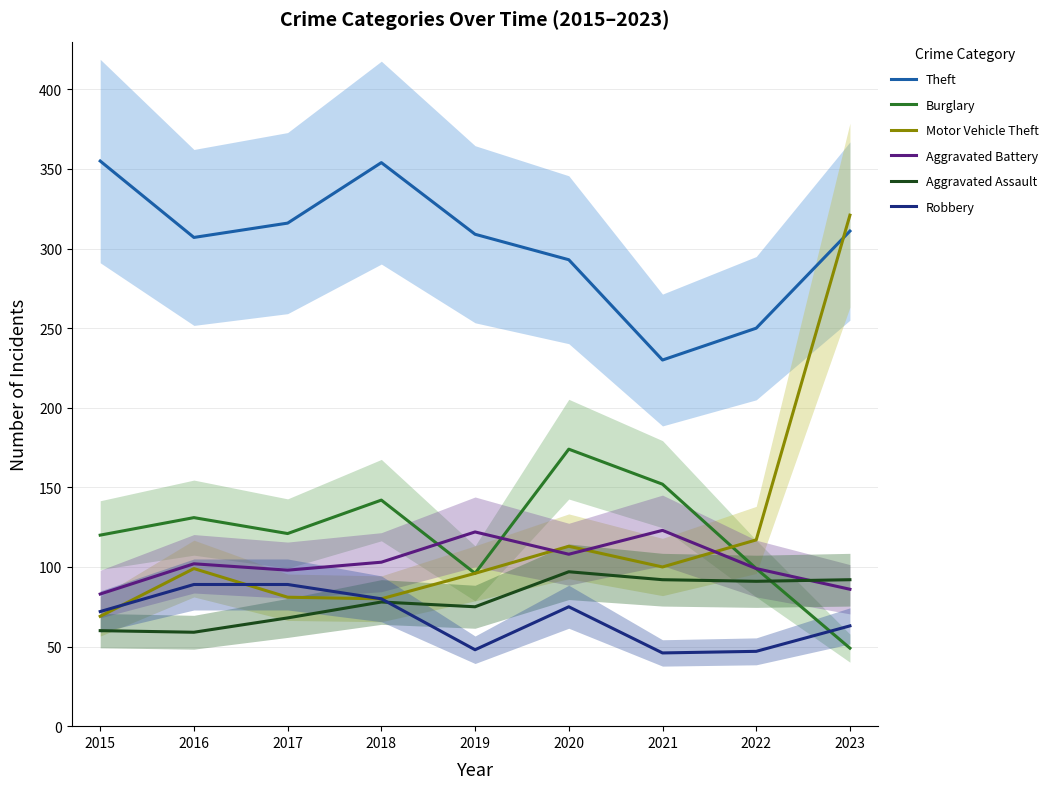

What are all the series names shown in the legend?

Theft, Burglary, Motor Vehicle Theft, Aggravated Battery, Aggravated Assault, Robbery